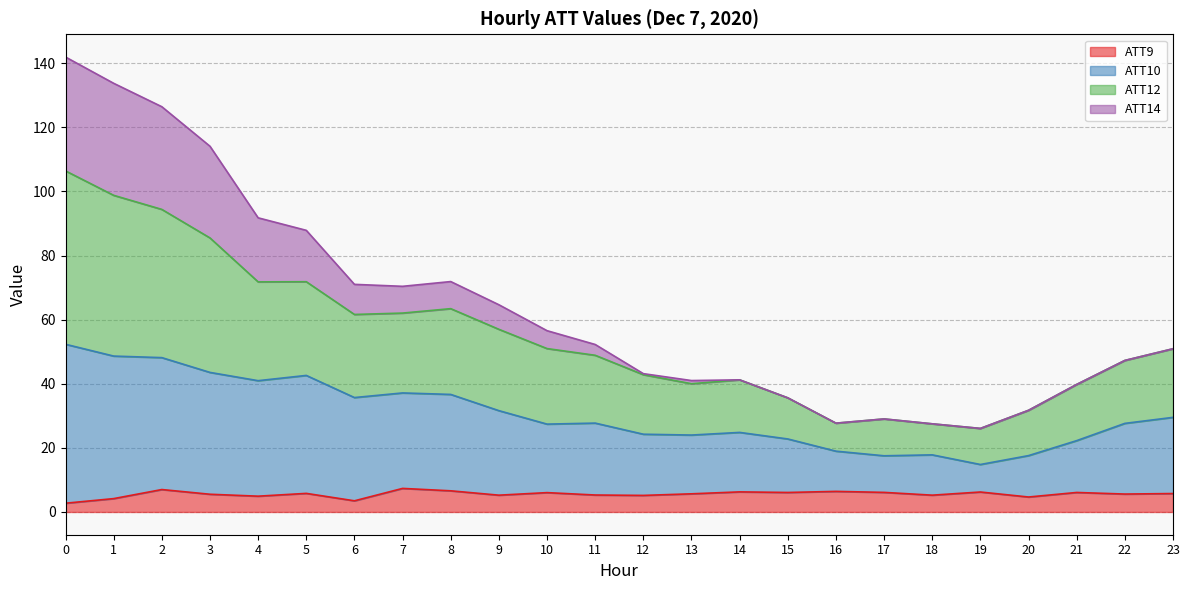

What is the total value across all series at 23?

50.9